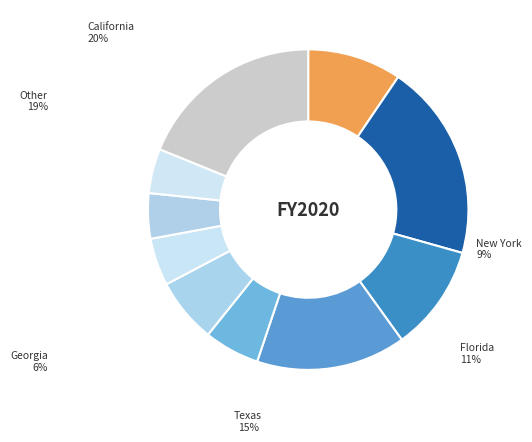

To the nearest percent, what is the difference between the largest and smallest slice percentages?

15%